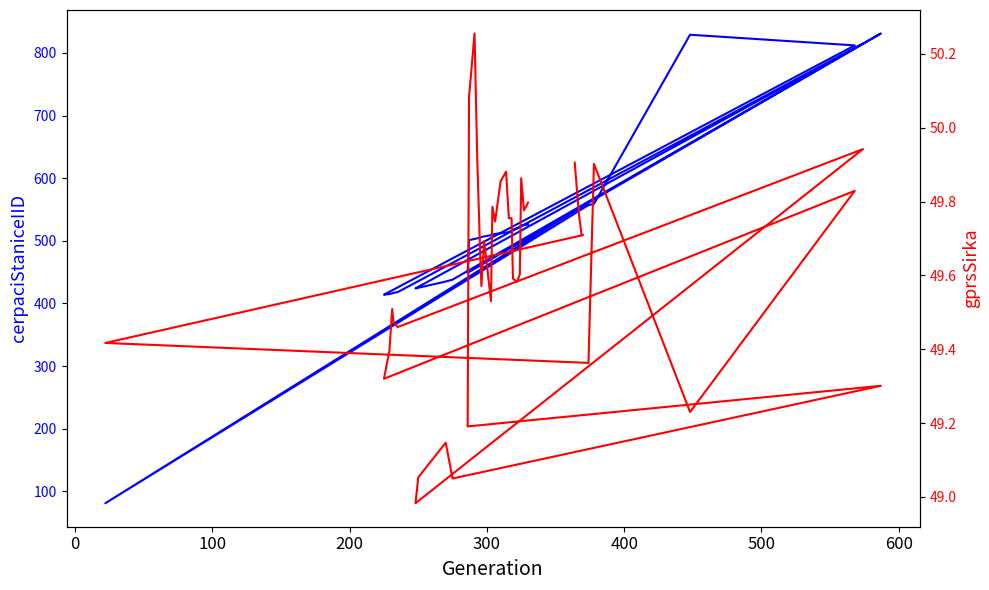

What is the spread (max minus min) of values at 300?

31.6